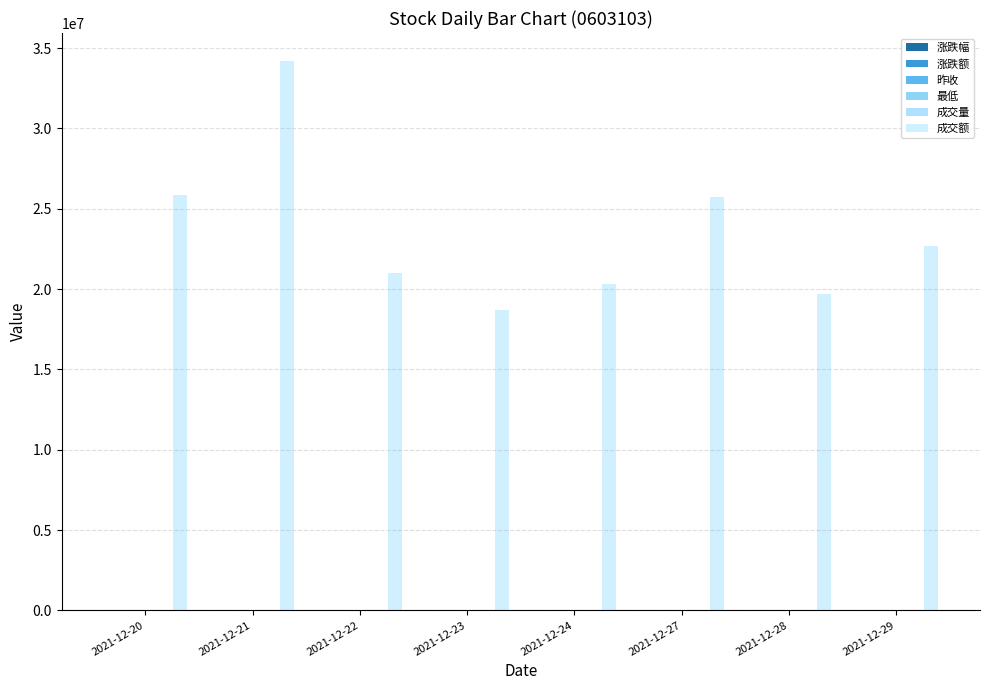

Rank the series by their maximum value, from lowest to highest.

涨跌幅, 涨跌额, 最低, 昨收, 成交量, 成交额